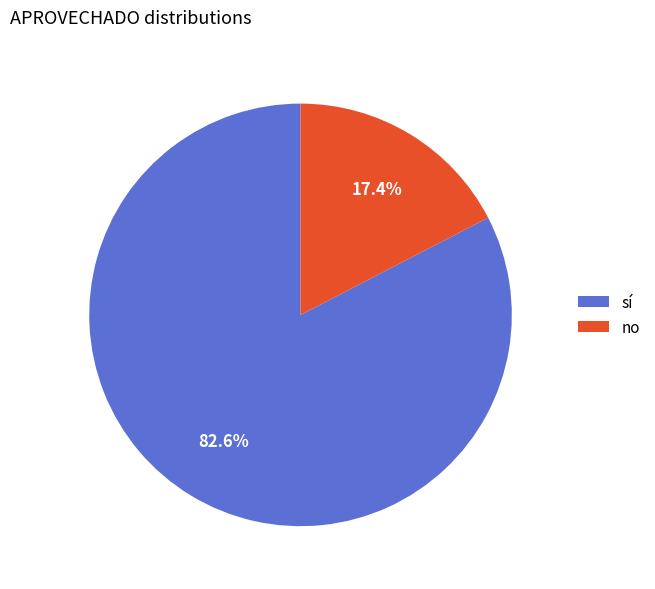

What is the largest slice in the pie chart?

sí